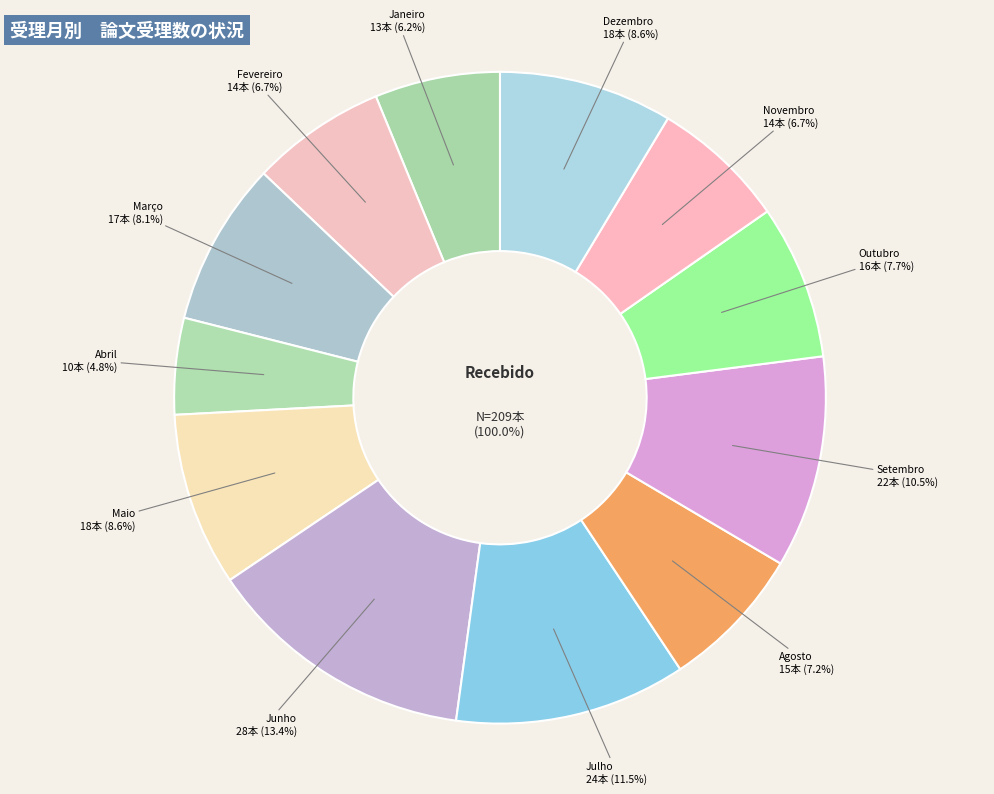

True or false: Fevereiro accounts for 7% of the total.

True